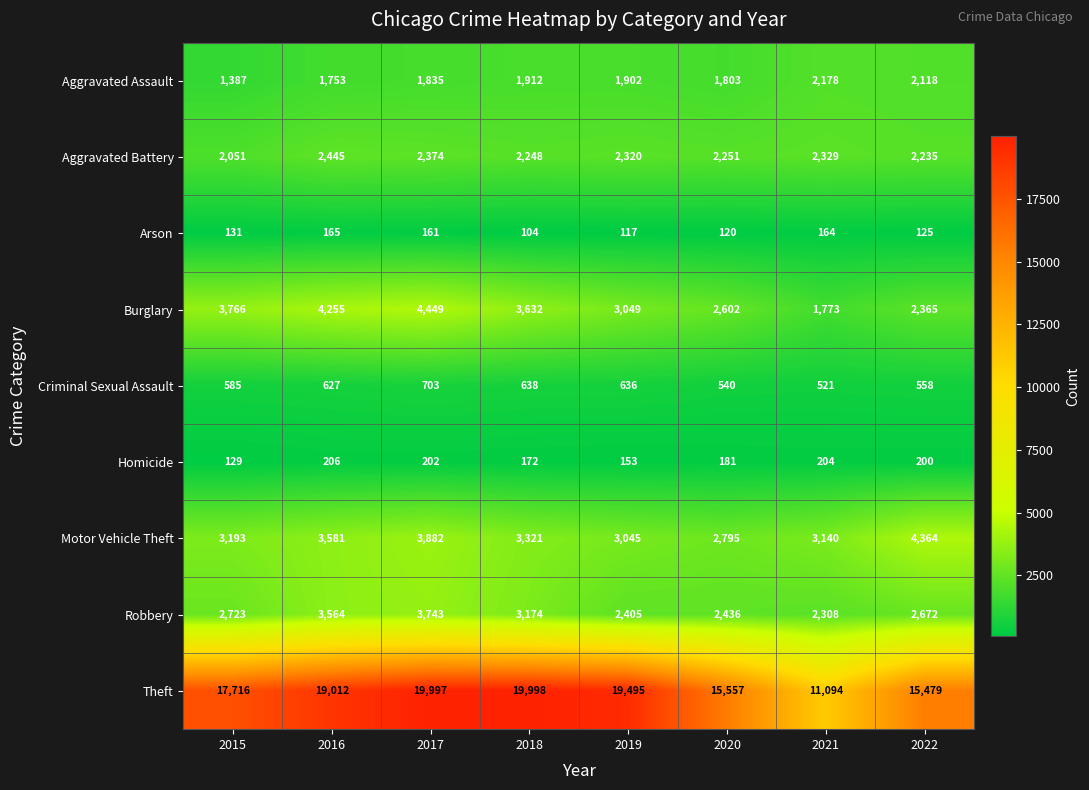

What is the spread (max minus min) of values at 2020?

15437